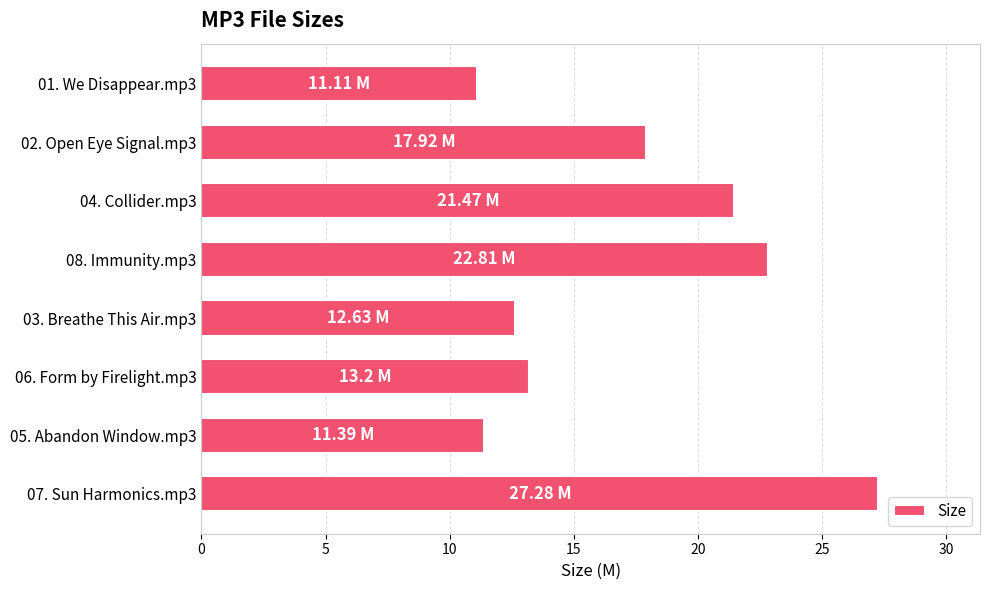

Between 05. Abandon Window.mp3 and 07. Sun Harmonics.mp3, which is larger?

07. Sun Harmonics.mp3